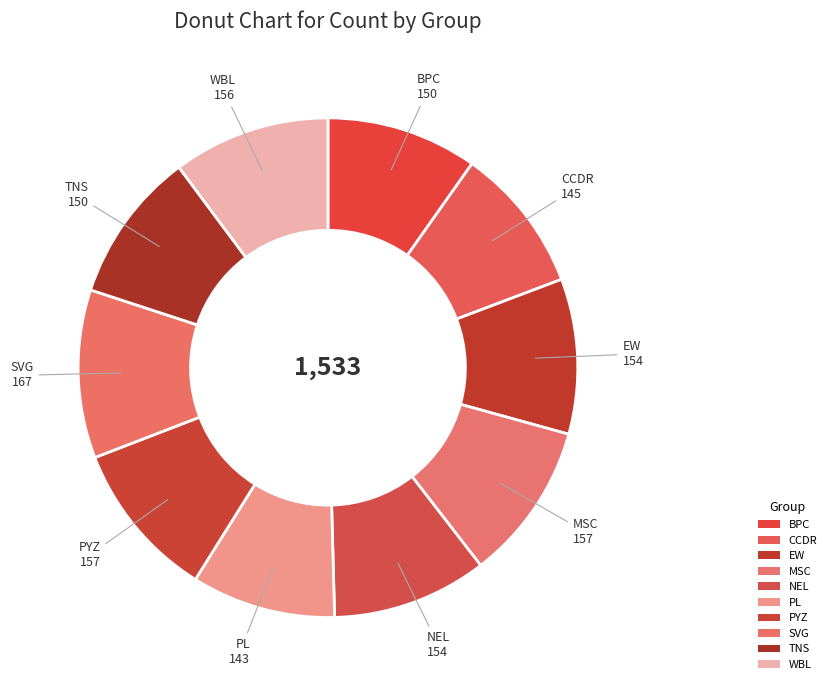

What is the largest slice in the pie chart?

SVG